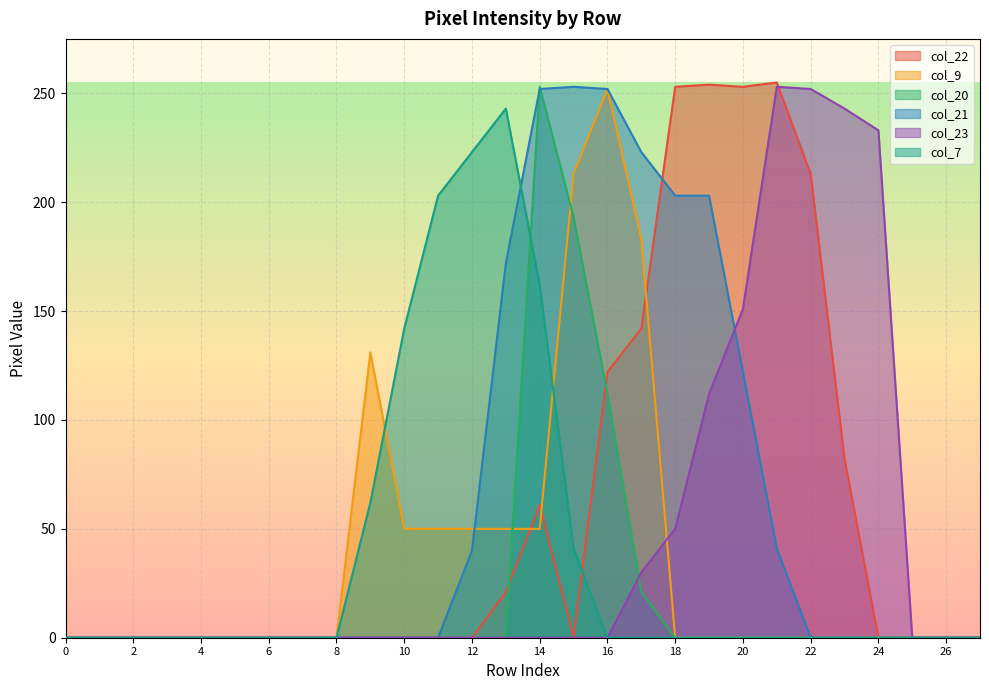

True or false: col_23 has more than 2 interior local peaks.

False